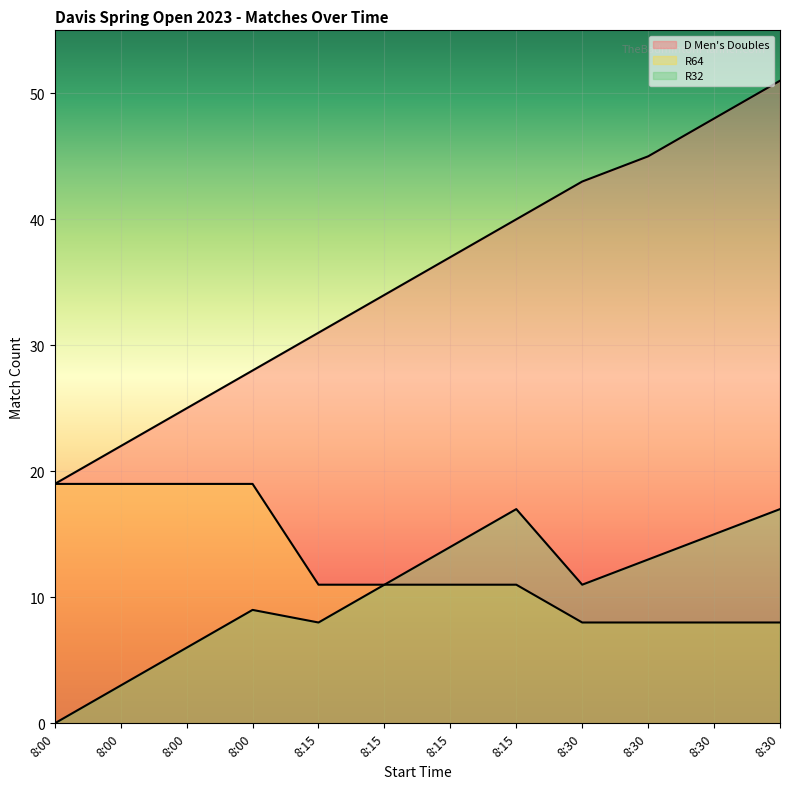

True or false: R32 and R64 cross at least once.

False